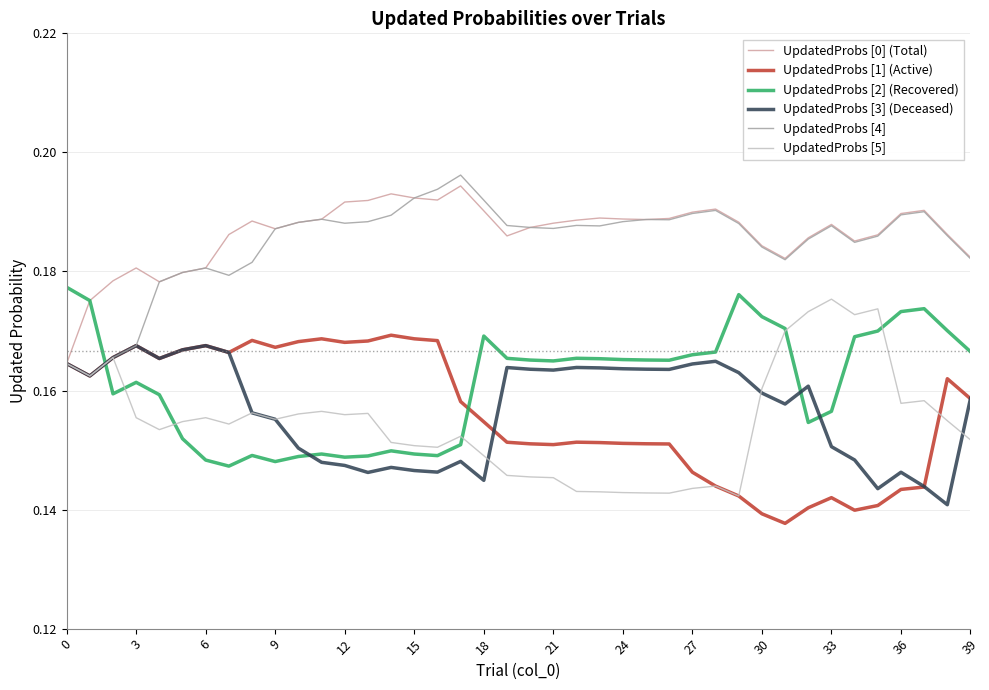

How many lines are shown in the chart?

6